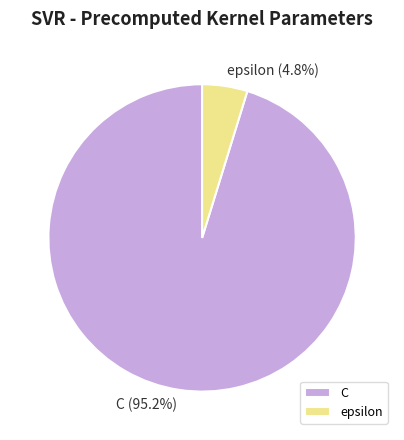

Which has a higher value, epsilon or C?

C